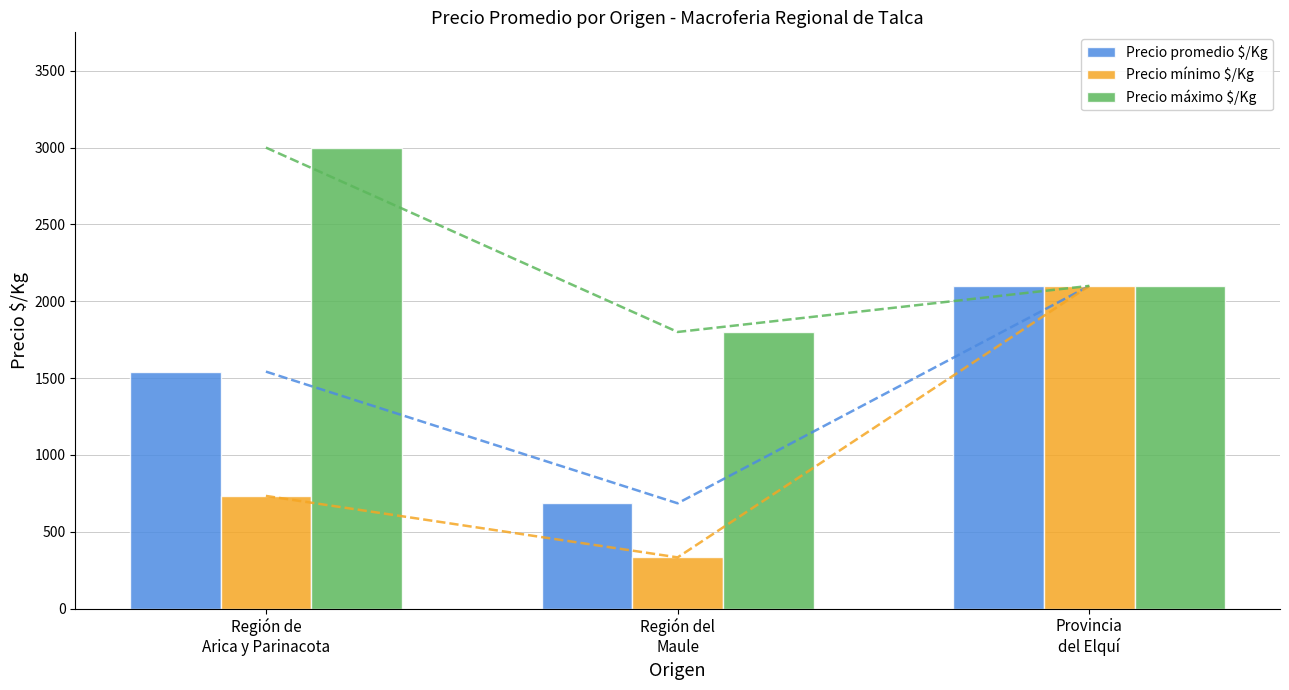

What is the average value of the Precio máximo $/Kg series?

2300